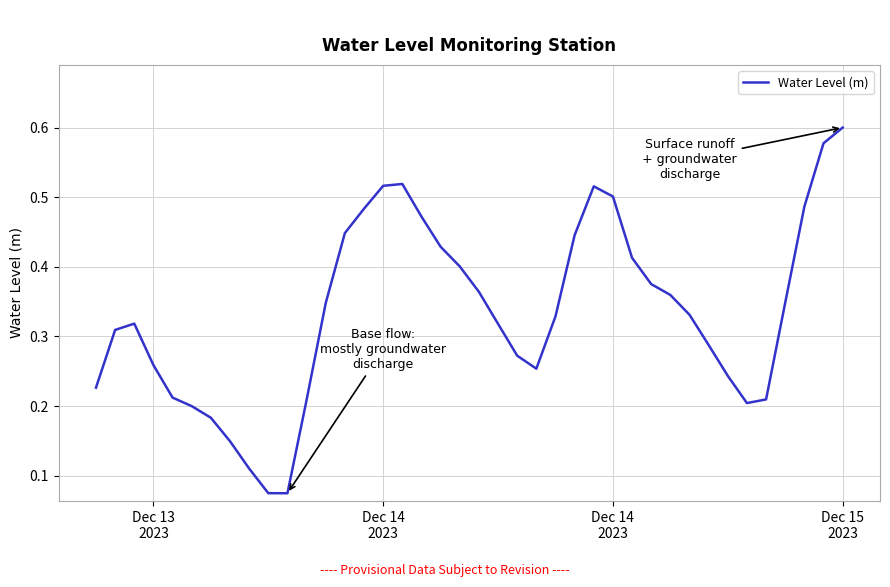

Is this an area chart (filled region under the line)?

No